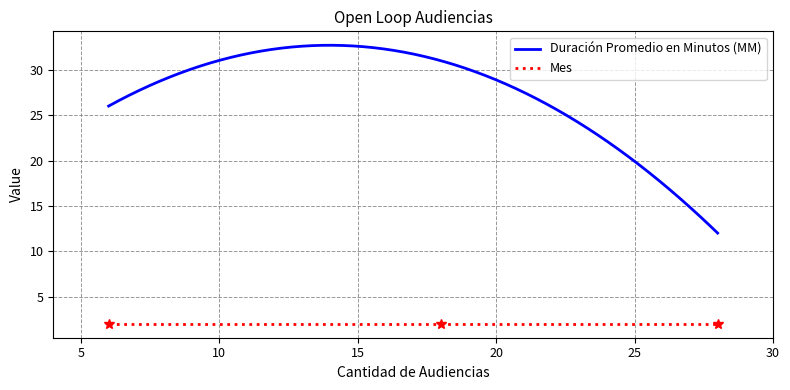

What is the greatest value displayed?

32.7